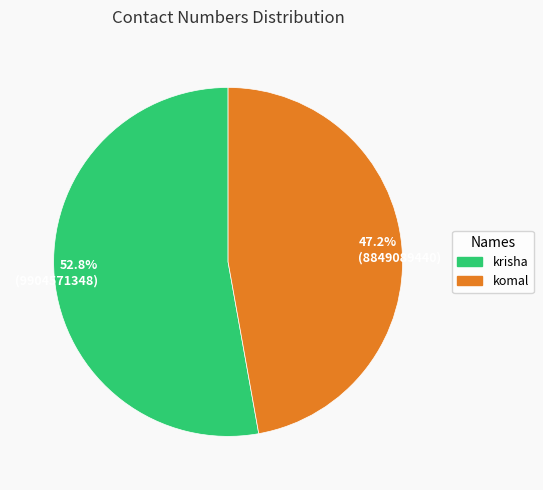

Does any single category account for the majority?

Yes